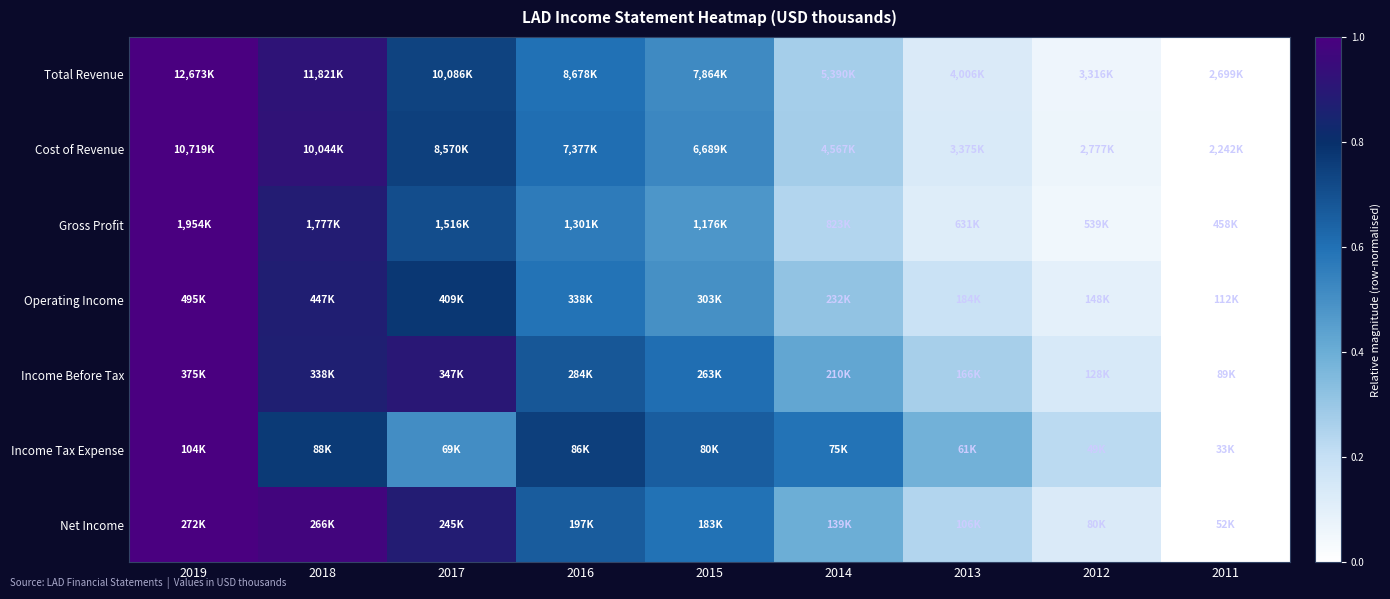

Reading right to left, list all the values displayed in this chart.

Total Revenue: 2011=0.0	2012=0.1	2013=0.1	2014=0.3	2015=0.5	2016=0.6	2017=0.7	2018=0.9	2019=1.0
Cost of Revenue: 2011=0.0	2012=0.1	2013=0.1	2014=0.3	2015=0.5	2016=0.6	2017=0.7	2018=0.9	2019=1.0
Gross Profit: 2011=0.0	2012=0.1	2013=0.1	2014=0.2	2015=0.5	2016=0.6	2017=0.7	2018=0.9	2019=1.0
Operating Income: 2011=0.0	2012=0.1	2013=0.2	2014=0.3	2015=0.5	2016=0.6	2017=0.8	2018=0.9	2019=1.0
Income Before Tax: 2011=0.0	2012=0.1	2013=0.3	2014=0.4	2015=0.6	2016=0.7	2017=0.9	2018=0.9	2019=1.0
Income Tax Expense: 2011=0.0	2012=0.2	2013=0.4	2014=0.6	2015=0.7	2016=0.8	2017=0.5	2018=0.8	2019=1.0
Net Income: 2011=0.0	2012=0.1	2013=0.2	2014=0.4	2015=0.6	2016=0.7	2017=0.9	2018=1.0	2019=1.0